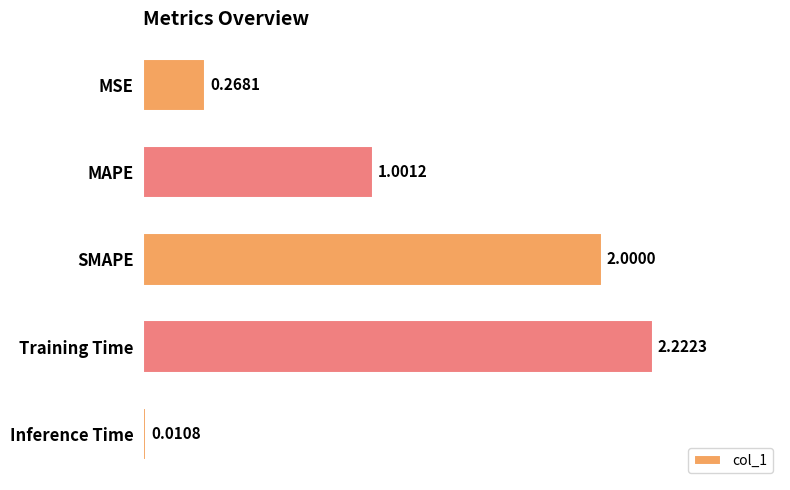

At which label is the value closest to 1?

MAPE